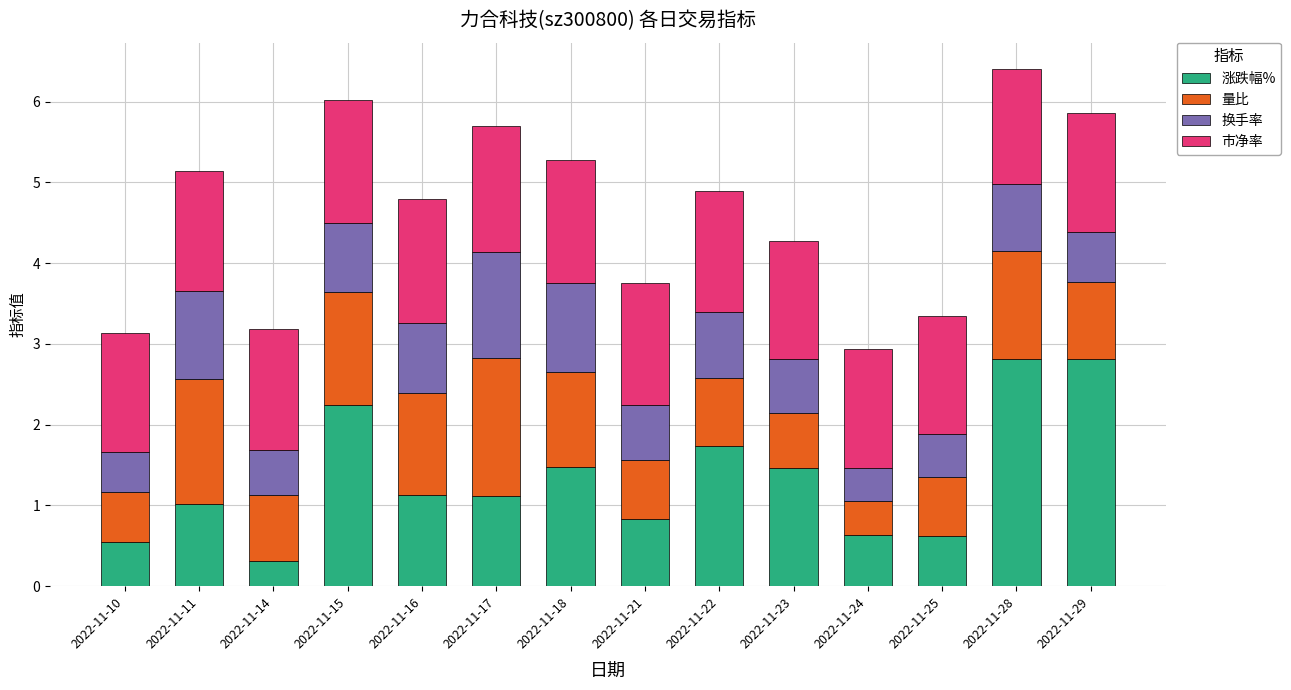

Which category has the lowest value in the 涨跌幅% series?

2022-11-14